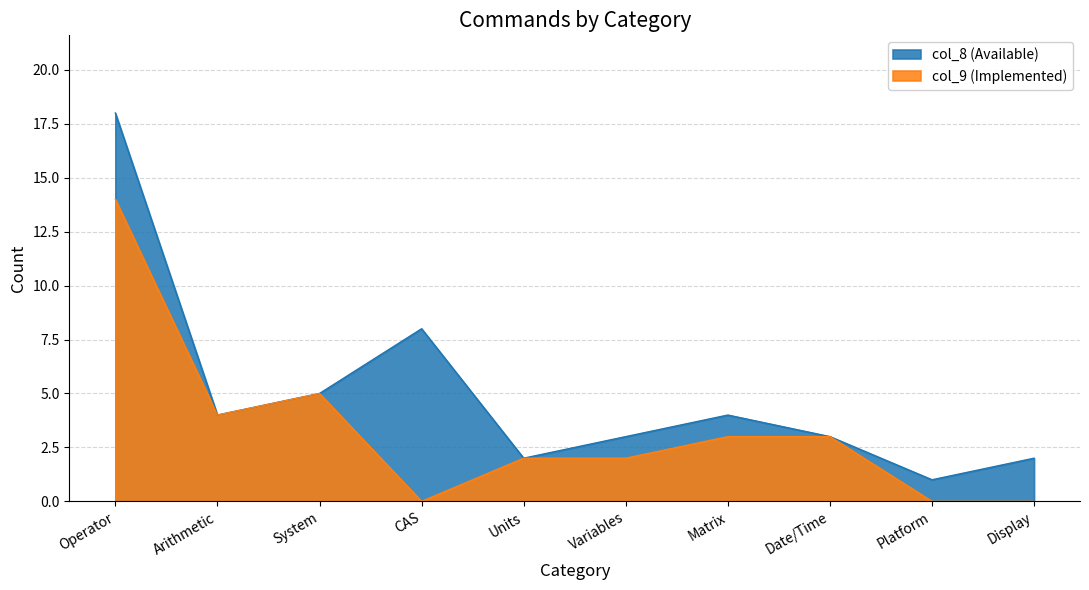

At which label is col_9 (Implemented) closest to 7?

System